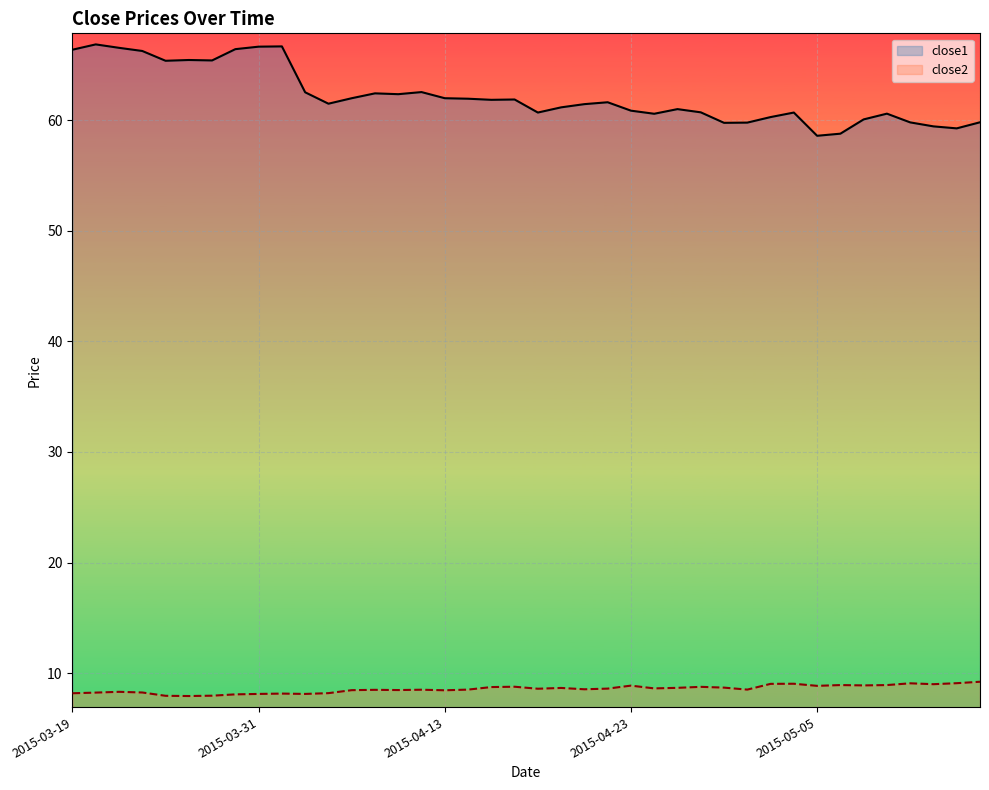

What is the difference between the maximum and minimum values in the close1 series?

8.3